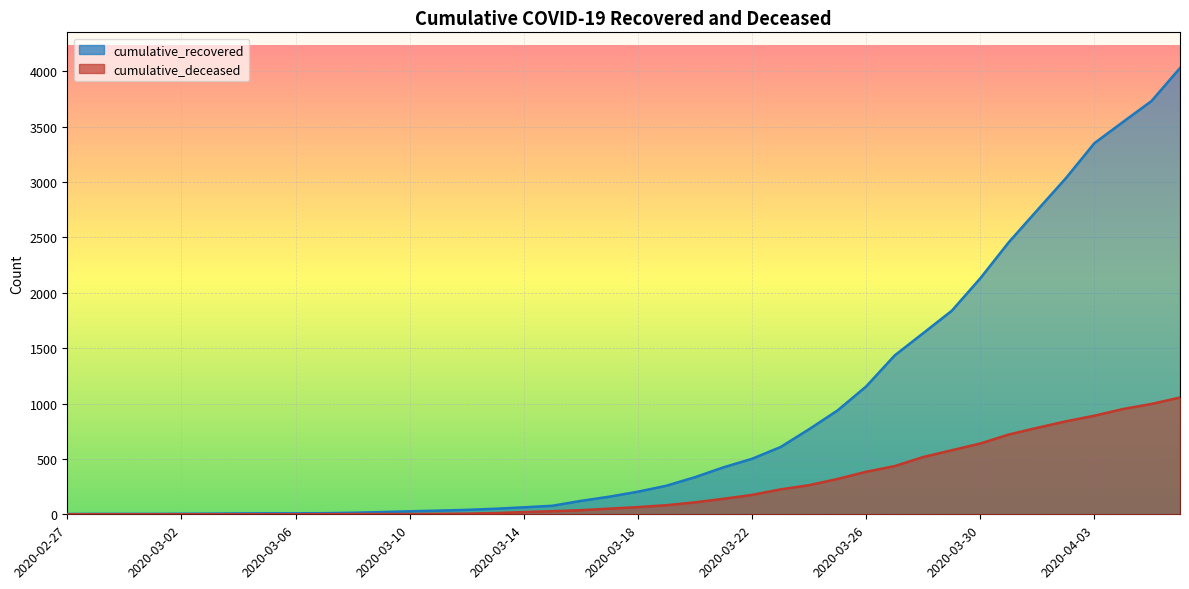

What is the sum of the cumulative_deceased values at 2020-03-09 and 2020-03-28?

519